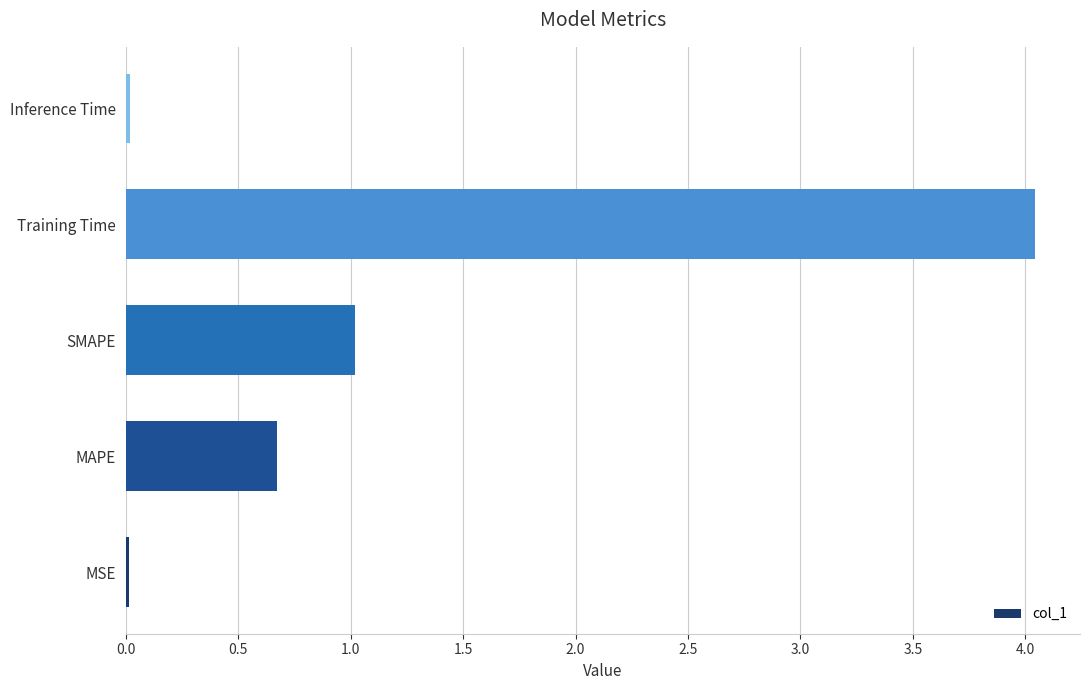

Which has a higher value, MSE or MAPE?

MAPE